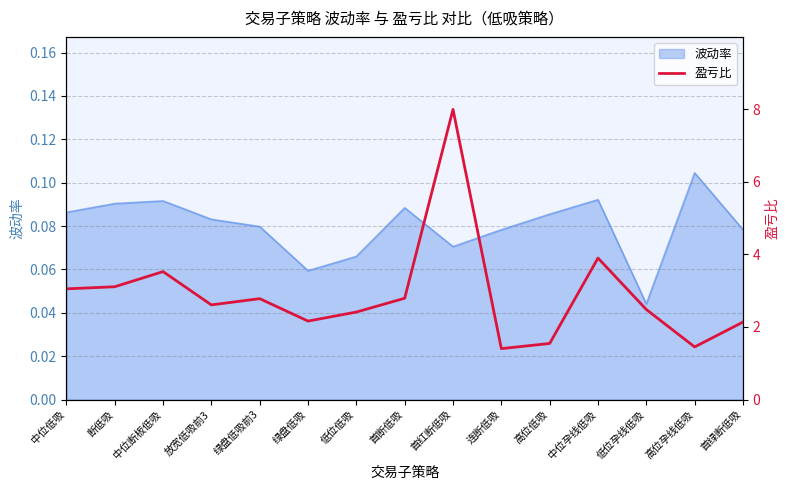

True or false: the data has more than 2 interior local peaks.

True